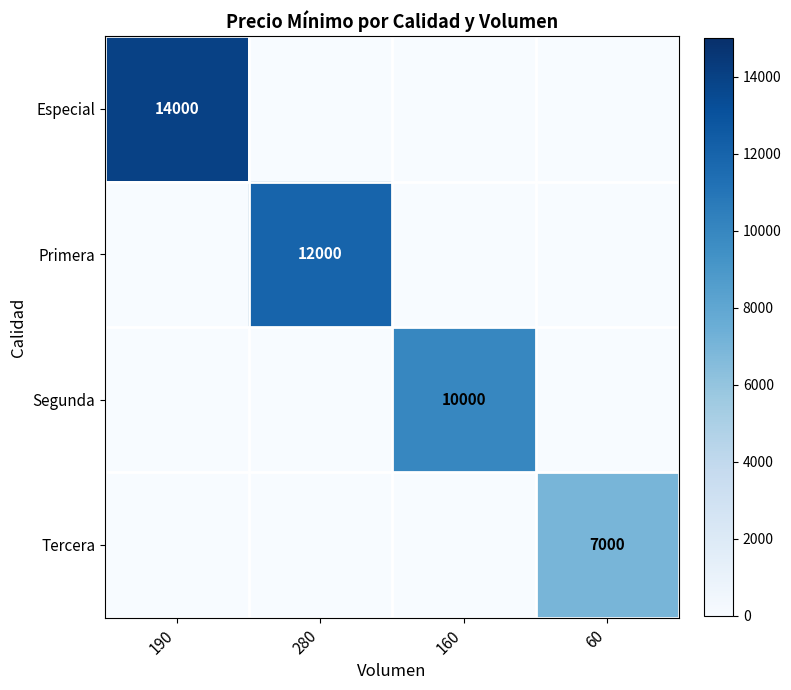

The value of Primera at 280 is 12000. True or false?

True